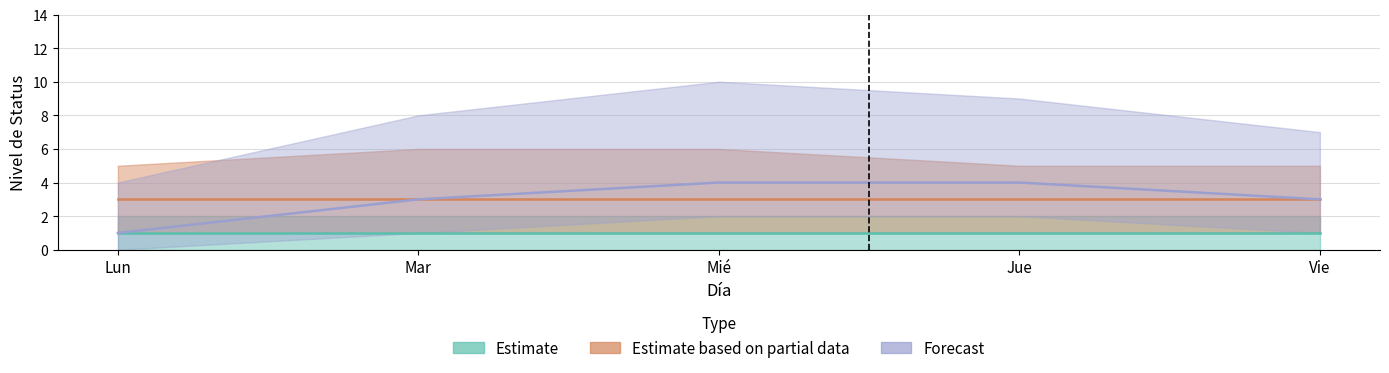

Which has a higher value, Mié or Lun?

Mié